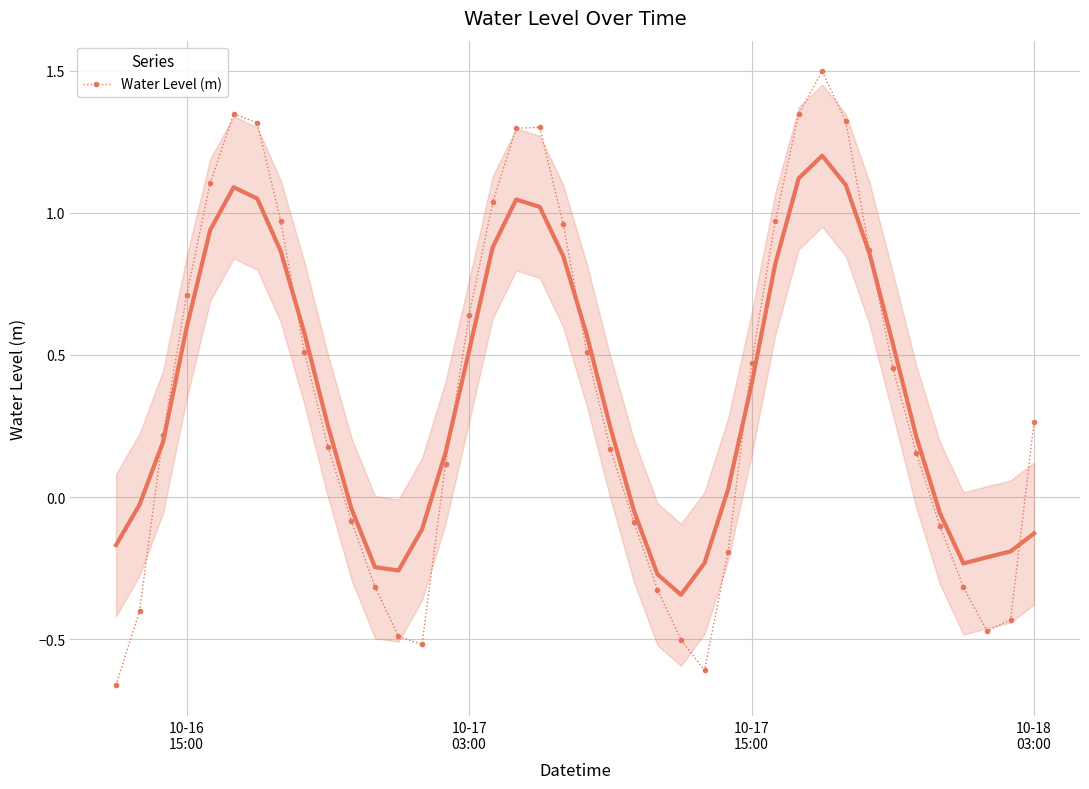

What is the minimum value shown in the chart?

-0.7